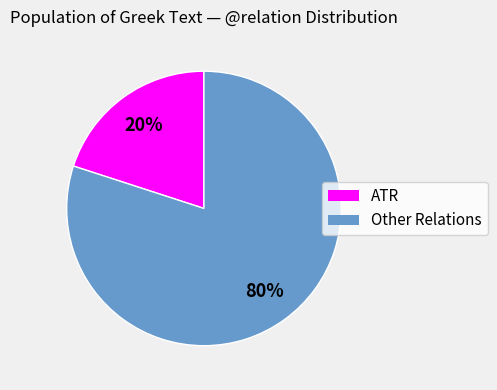

How many segments does this pie chart have?

2